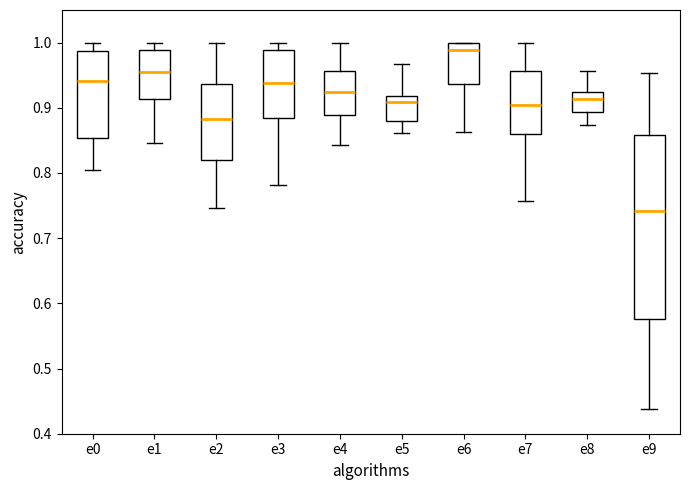

Where is the lower edge of the box for e6 on the y-axis? The values are not printed on the chart, so give them approximately, as read against the axis.

0.94